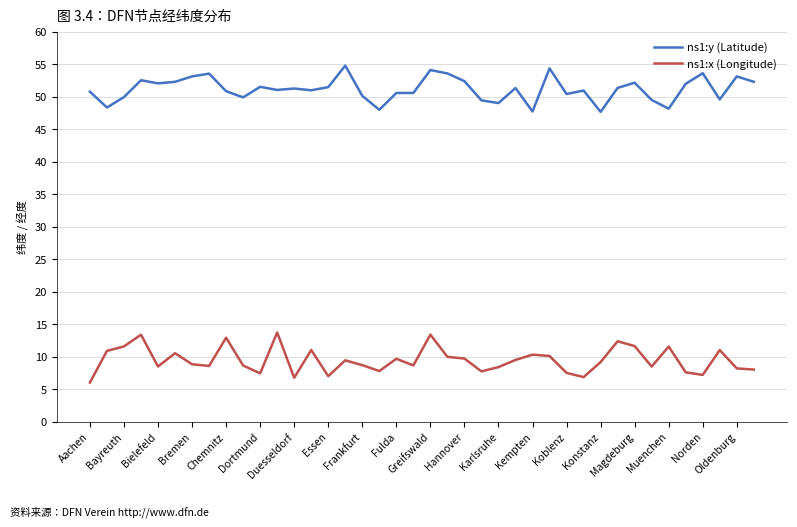

What is the greatest value displayed?

54.8